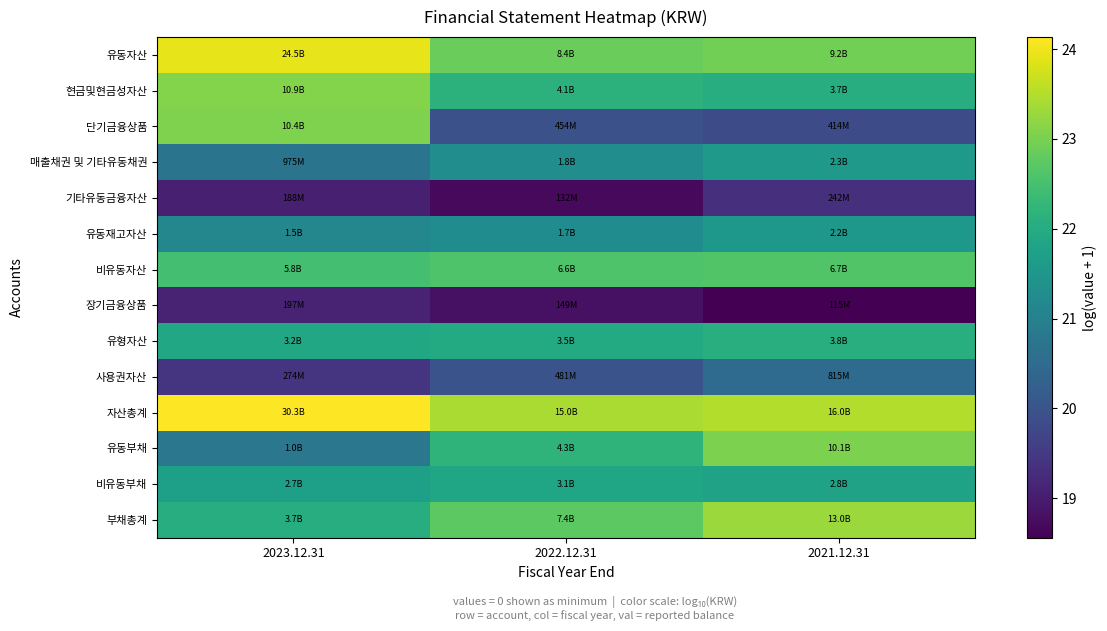

At which category is the sum across all series the highest?

2021.12.31